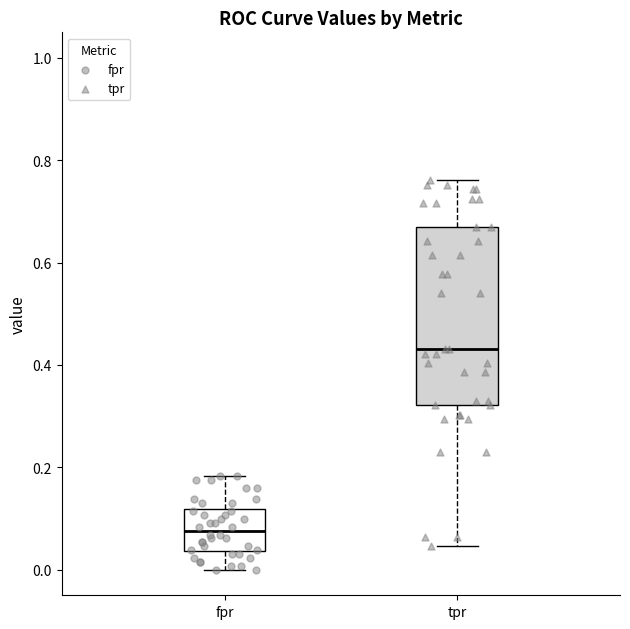

Which box's median line is the lowest?

fpr